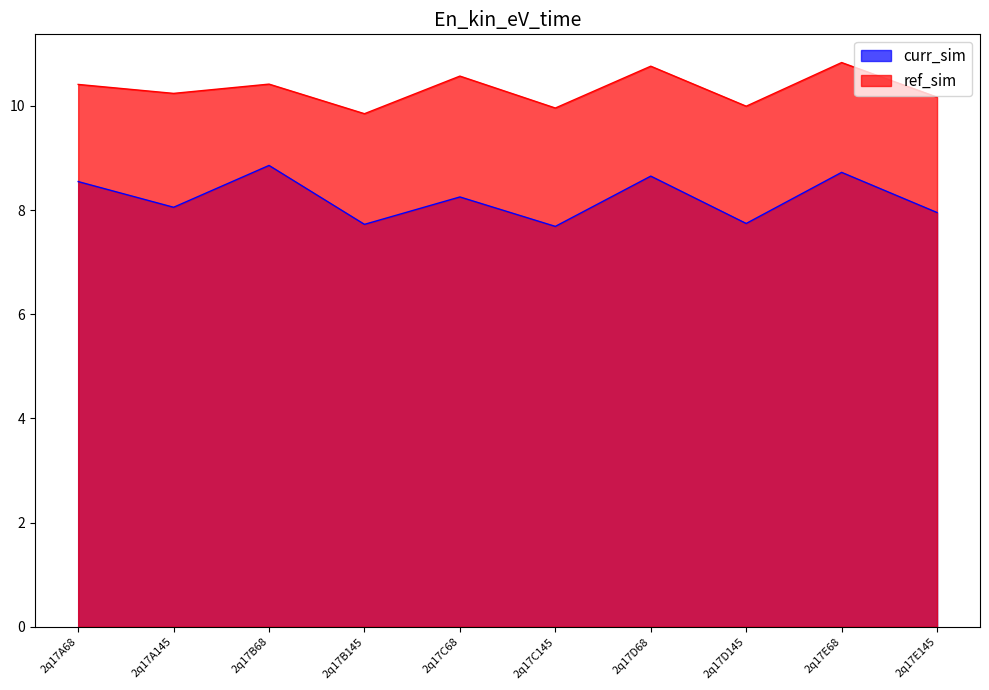

What is the approximate value of col_6 at 2q17E145?

8.0